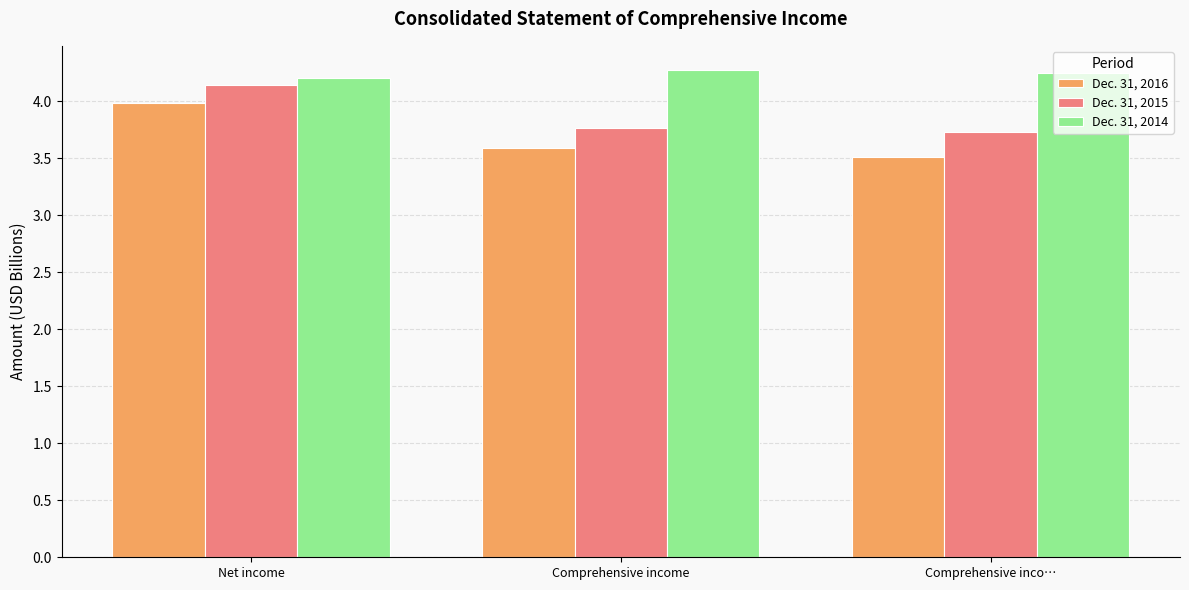

What is the value of the Dec. 31, 2015 bar at the 2nd from the left?

3.8